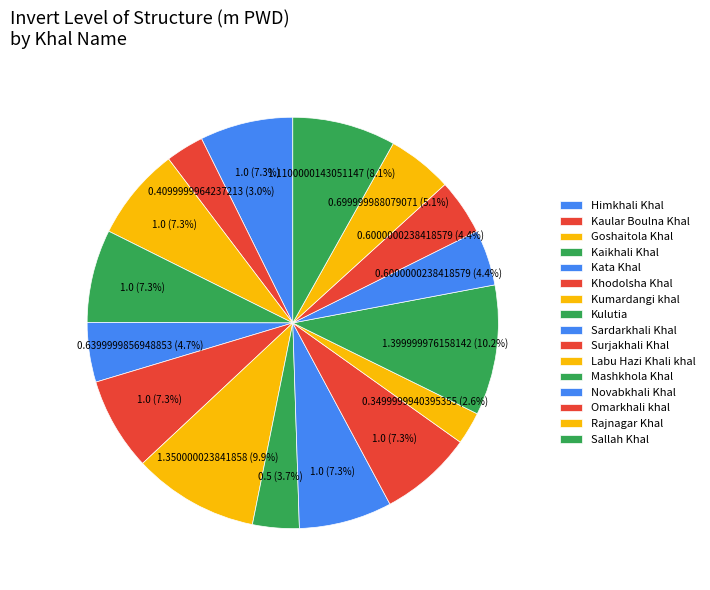

Rank the categories by value from highest to lowest.

Mashkhola Khal, Kumardangi khal, Sallah Khal, Himkhali Khal, Goshaitola Khal, Kaikhali Khal, Khodolsha Khal, Sardarkhali Khal, Surjakhali Khal, Rajnagar Khal, Kata Khal, Novabkhali Khal, Omarkhali khal, Kulutia, Kaular Boulna Khal, Labu Hazi Khali khal